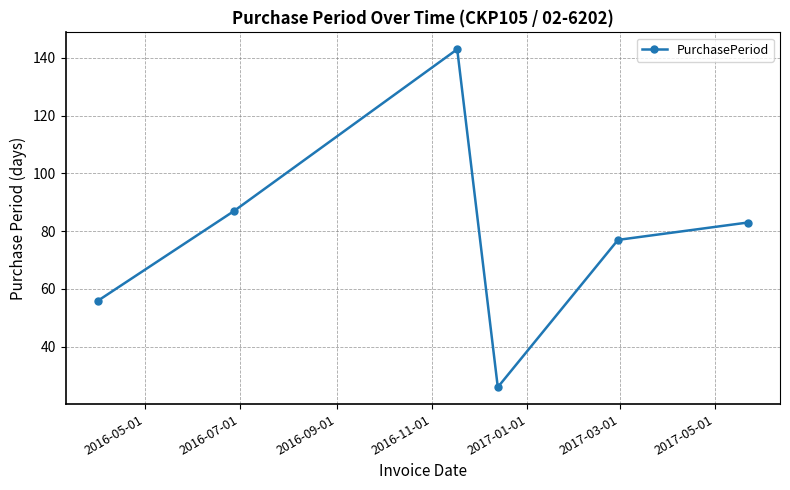

Reading left to right, what are all the values shown in this chart?

56	87	143	26	77	83